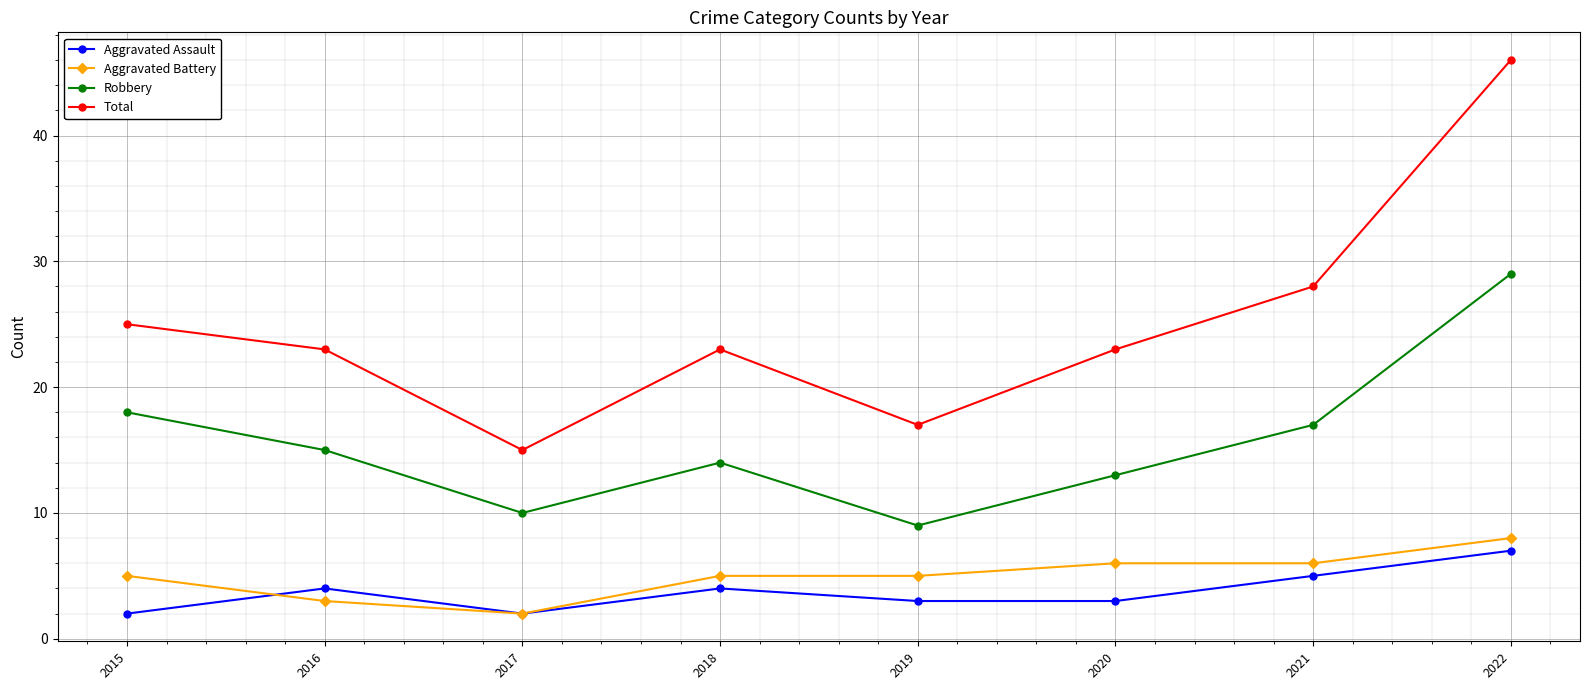

Reading left to right, extract all data points from this chart.

Aggravated Assault: 2	4	2	4	3	3	5	7
Aggravated Battery: 5	3	2	5	5	6	6	8
Robbery: 18	15	10	14	9	13	17	29
Total: 25	23	15	23	17	23	28	46